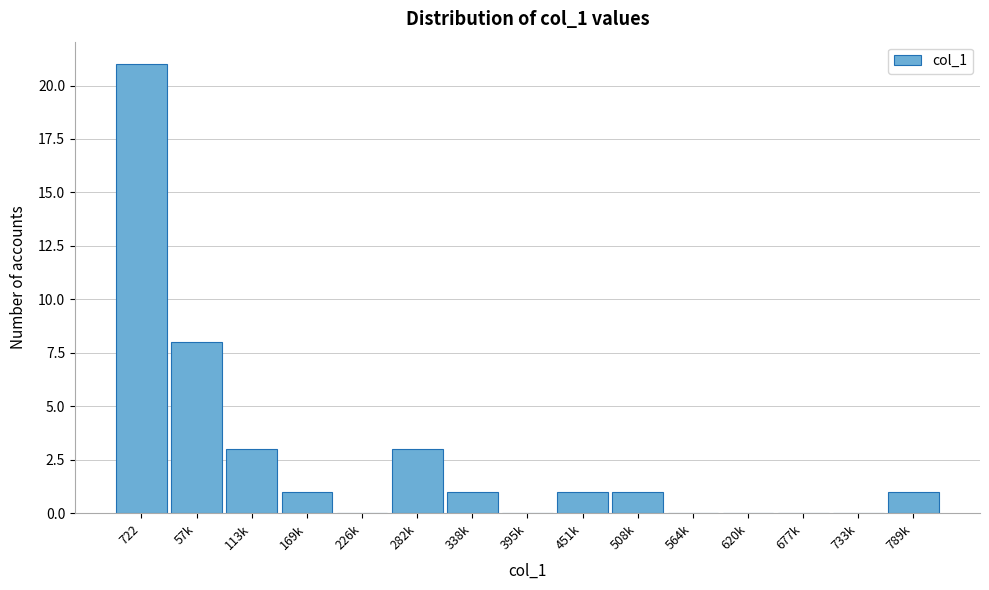

Reading right to left, list all the values displayed in this chart.

789k=1	733k=0	677k=0	620k=0	564k=0	508k=1	451k=1	395k=0	338k=1	282k=3	226k=0	169k=1	113k=3	57k=8	722=21